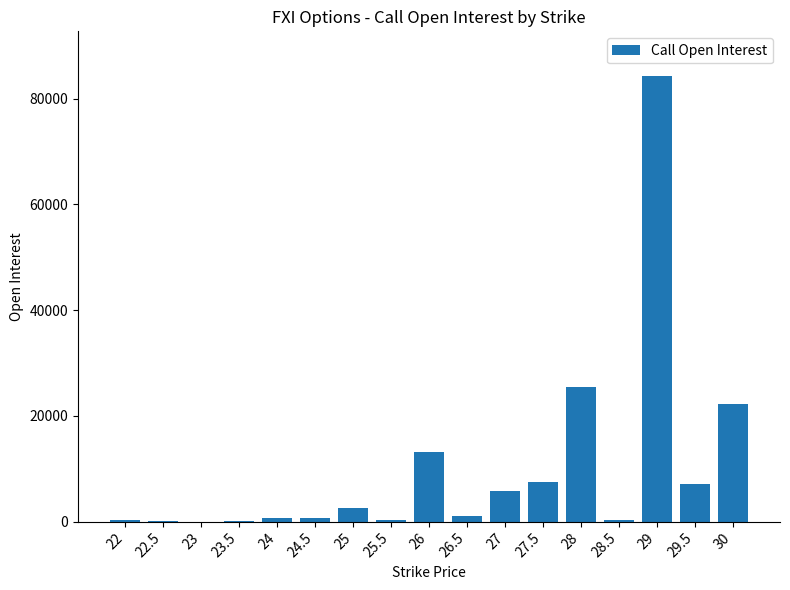

What is the greatest value displayed?

84323